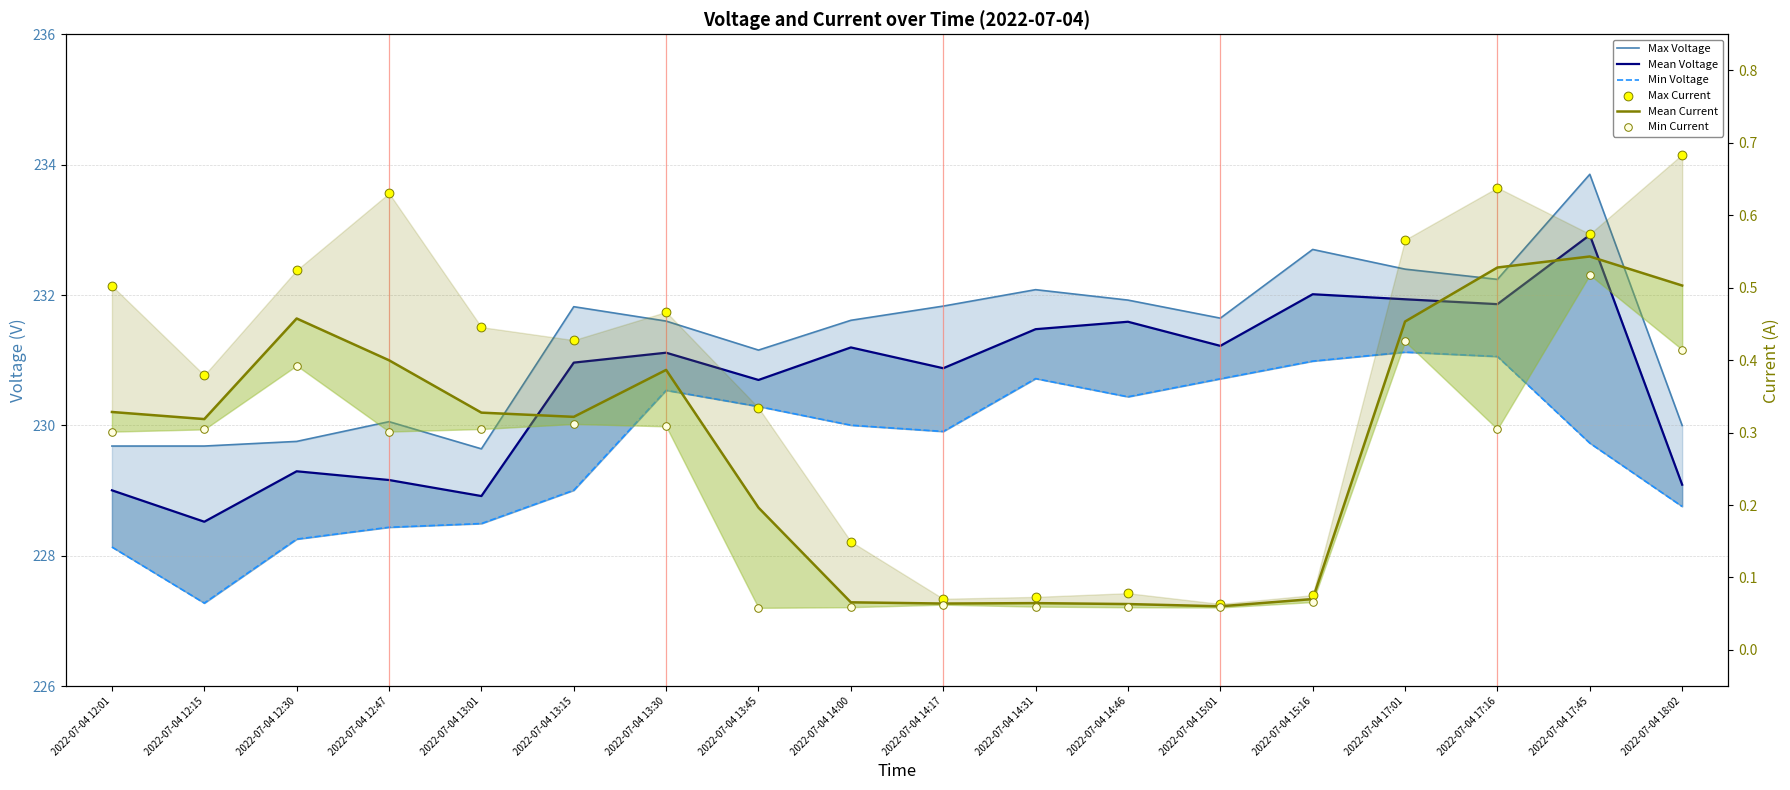

Which series has the largest Y range (max minus min)?

Mean Voltage